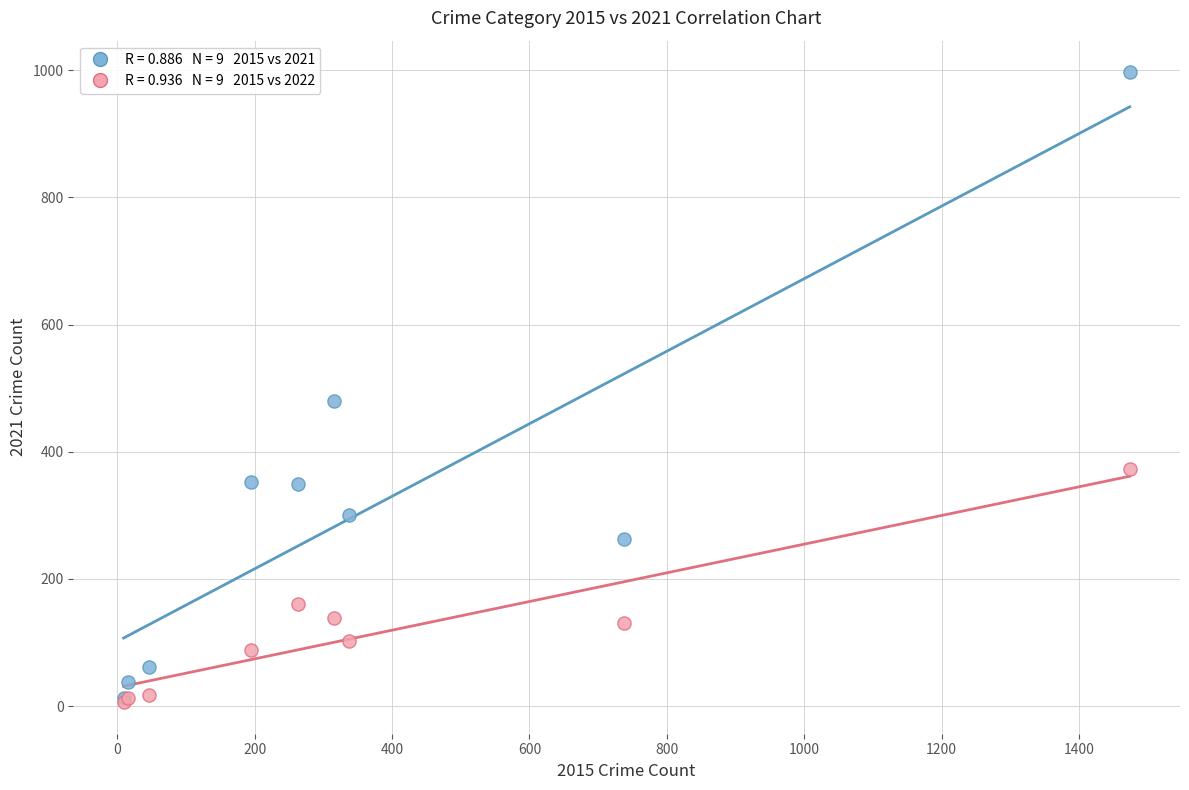

Across all series, what Y value is closest to 501?

479